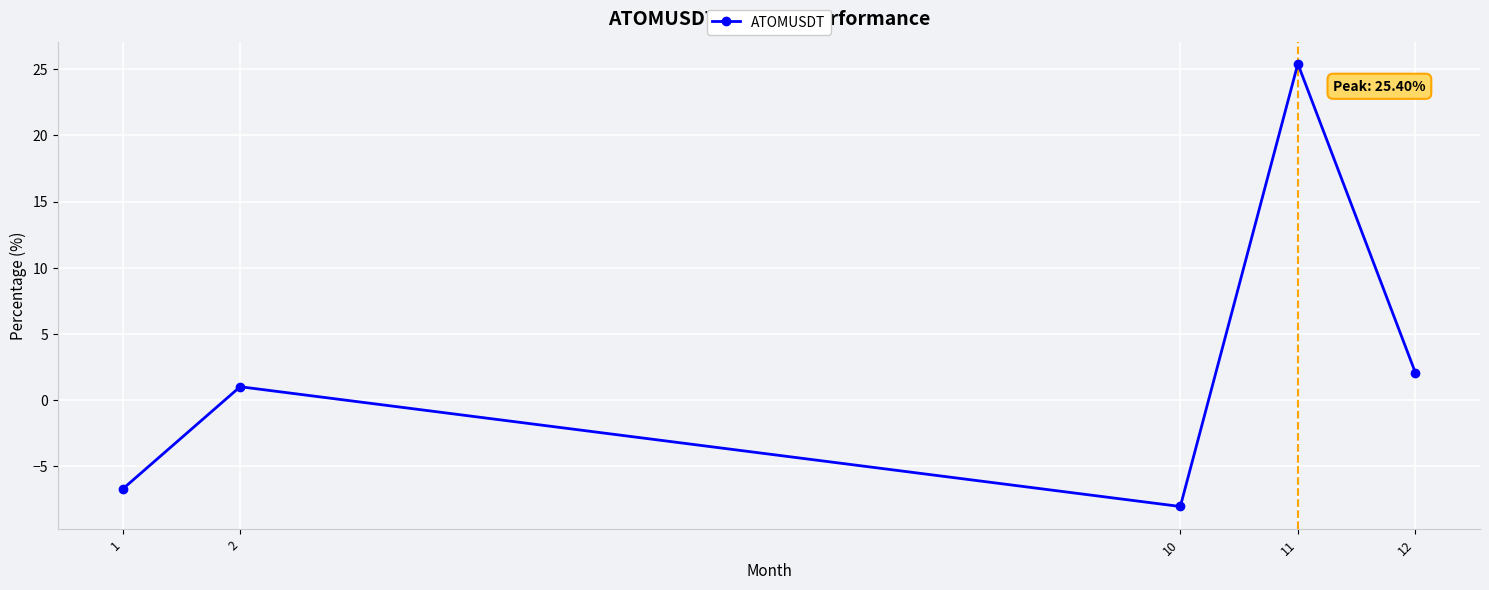

What is the sum of all values?

13.8